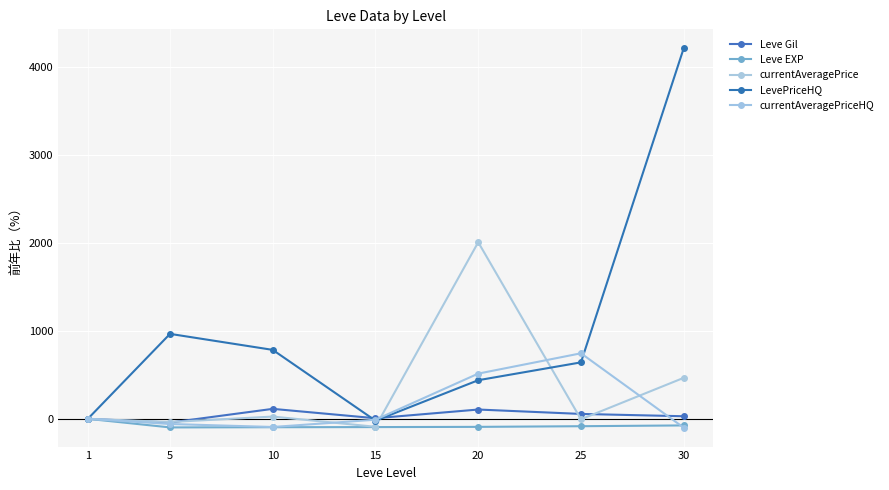

What is the total value across all series at 30?

4538.1